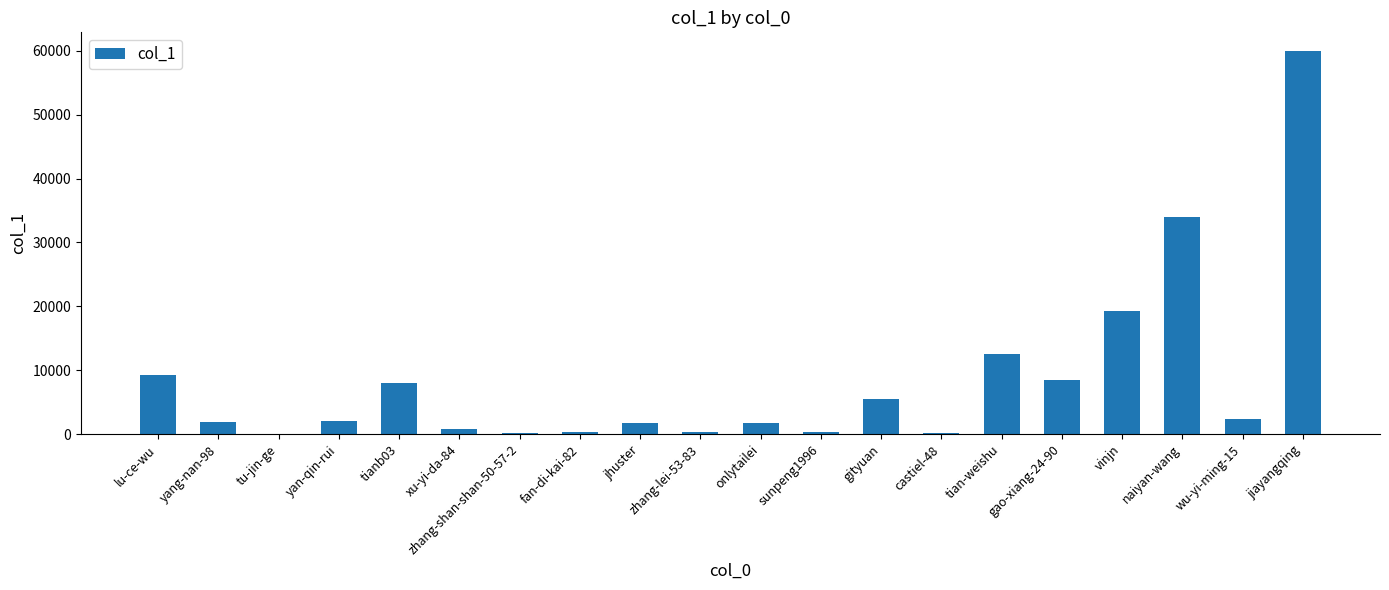

At which category does the chart reach its peak across all series?

jiayangqing